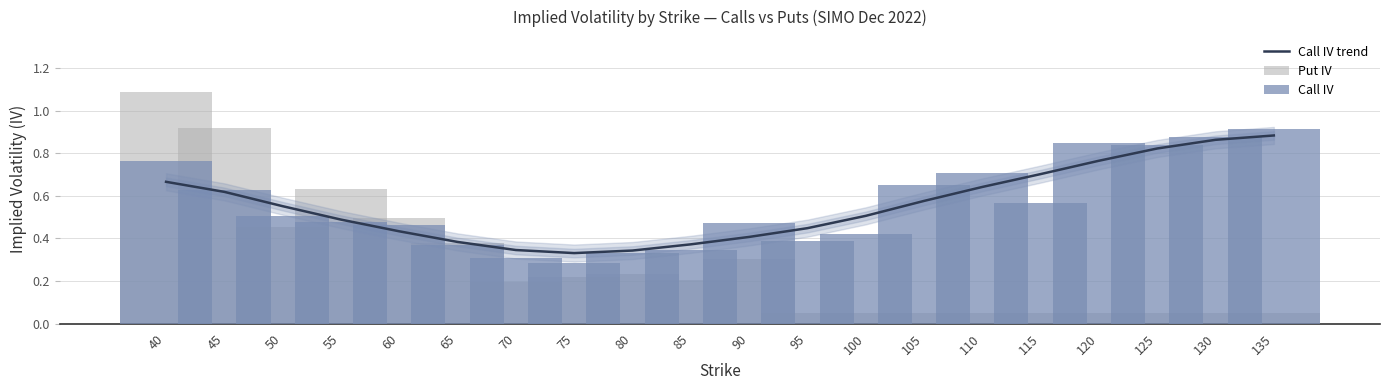

What are all the series names shown in the legend?

Call IV trend, Put IV, Call IV